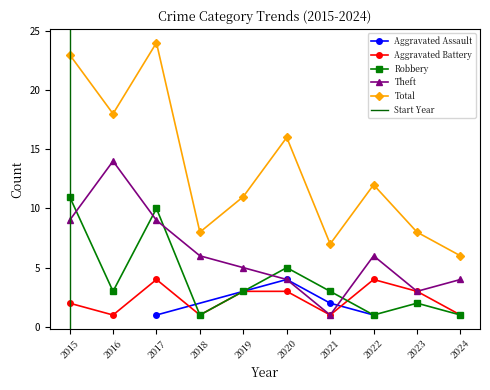

Between 2017 and 2018, which series saw the biggest shift?

Total